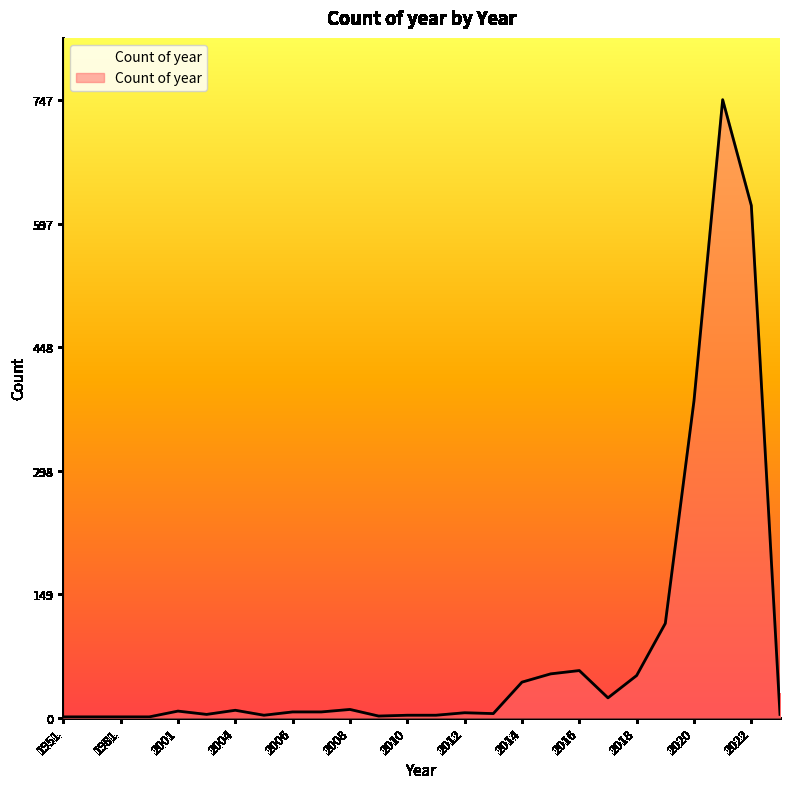

How many lines are shown in the chart?

1